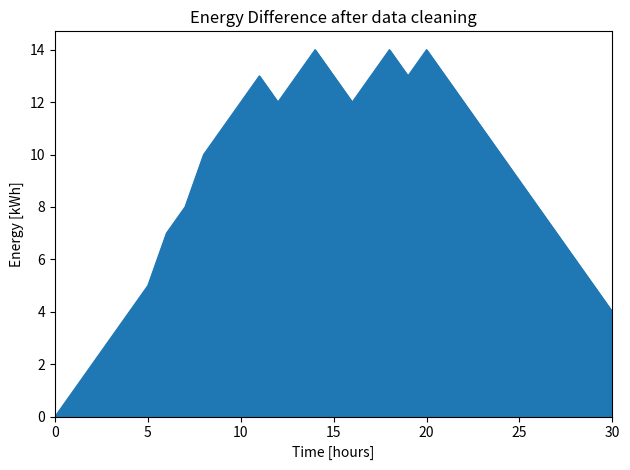

What is the difference between the maximum and minimum values?

14